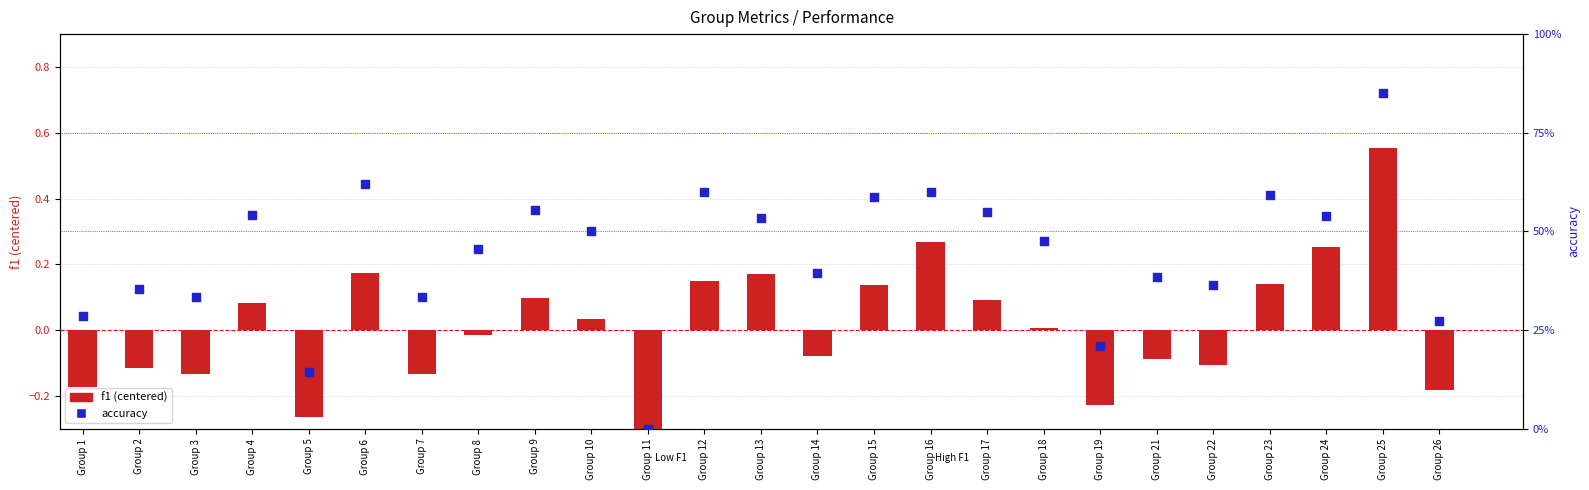

Which series has the largest total across all categories?

accuracy